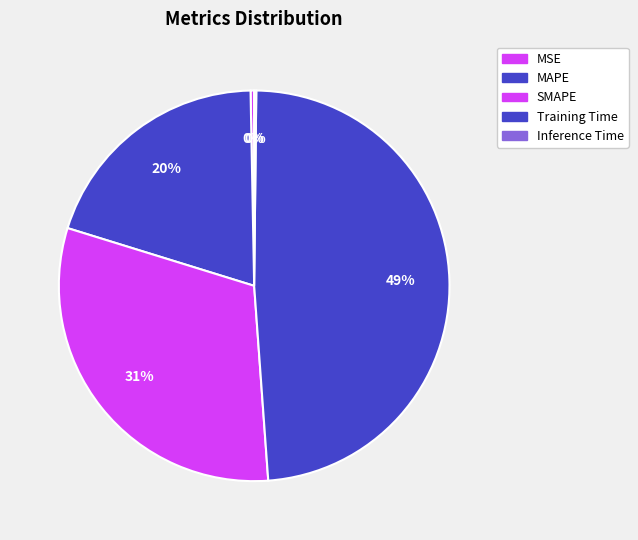

Which category has the biggest portion of the pie?

Training Time